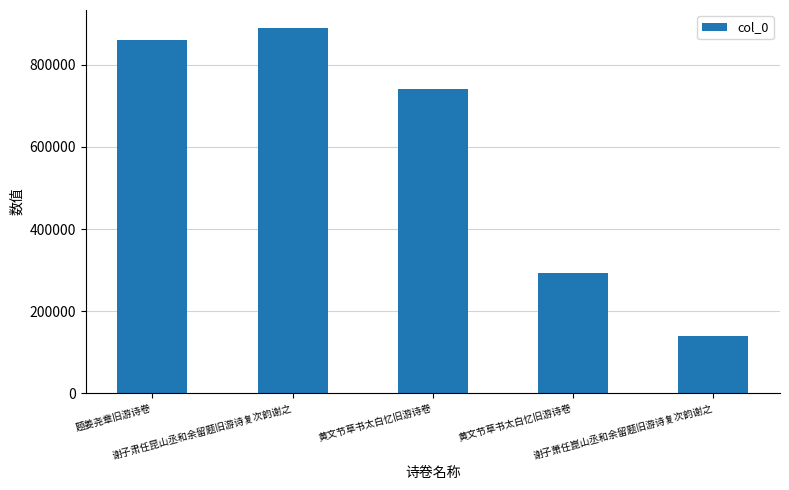

The value at 谢子肃任昆山丞和余留题旧游诗复次韵谢之 is 1374283. True or false?

False